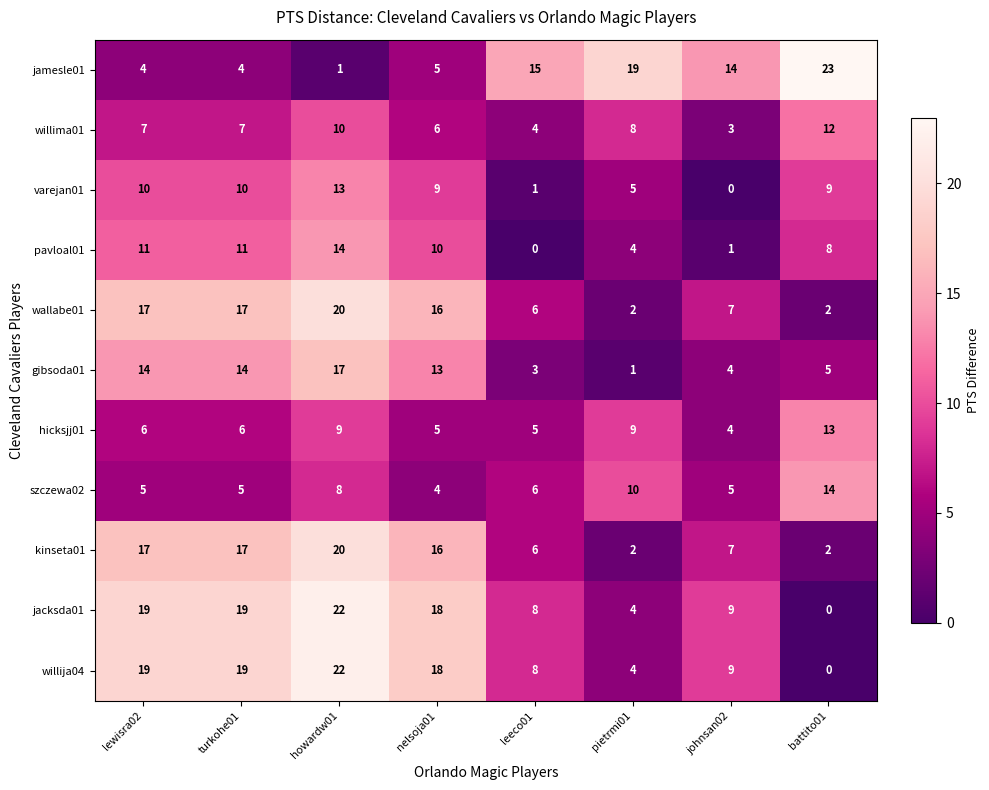

At how many categories does at least one series exceed 16?

6